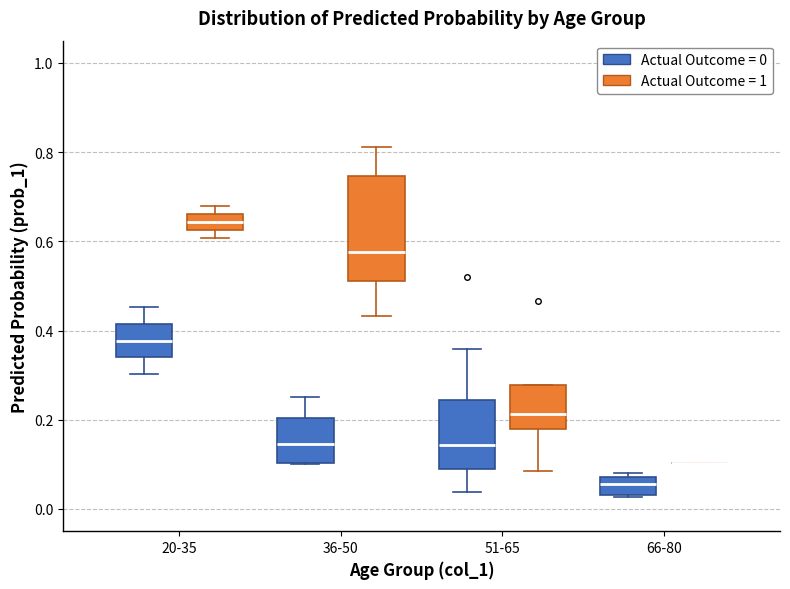

Comparing the boxes themselves (not the whiskers), which one is the tallest?

36-50 (Actual Outcome = 1)